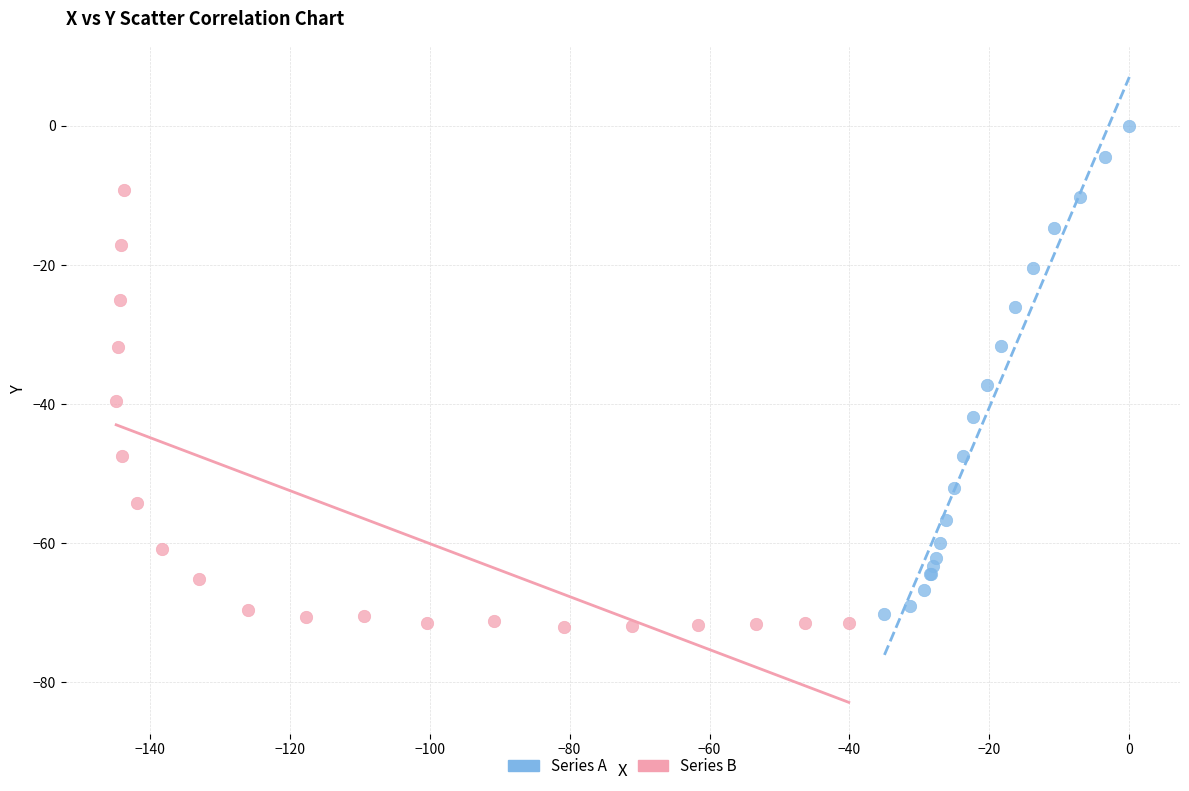

Which series has the largest Y range (max minus min)?

Series A